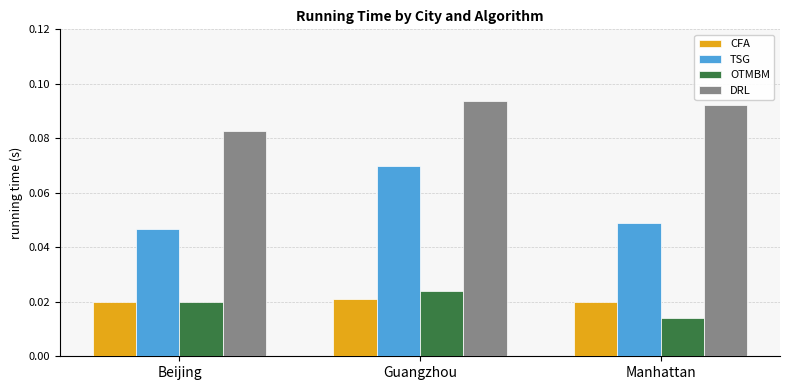

How many bars are there in each group?

4